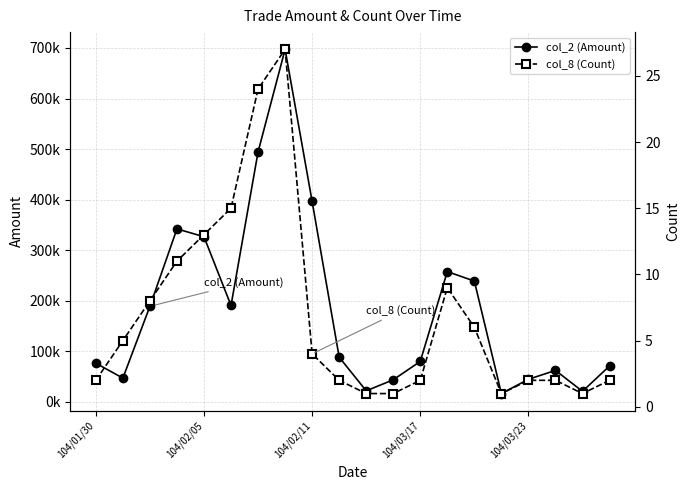

List the series in order of their peak value, highest first.

col_2 (Amount), col_8 (Count)